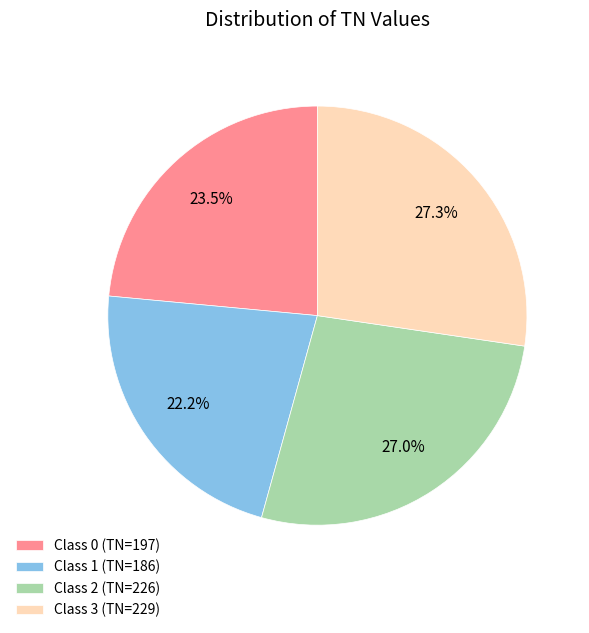

To the nearest percent, what is the average slice percentage?

25%